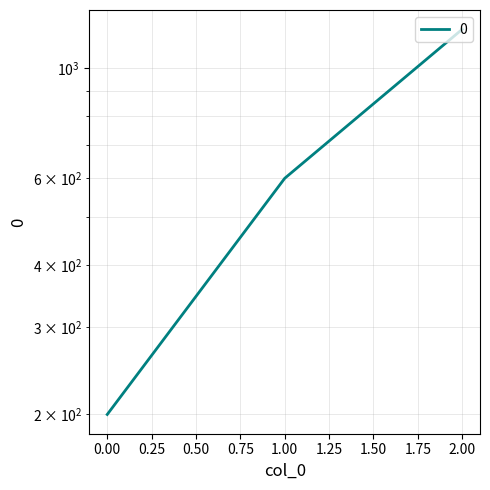

What is the sum of all values?

2000